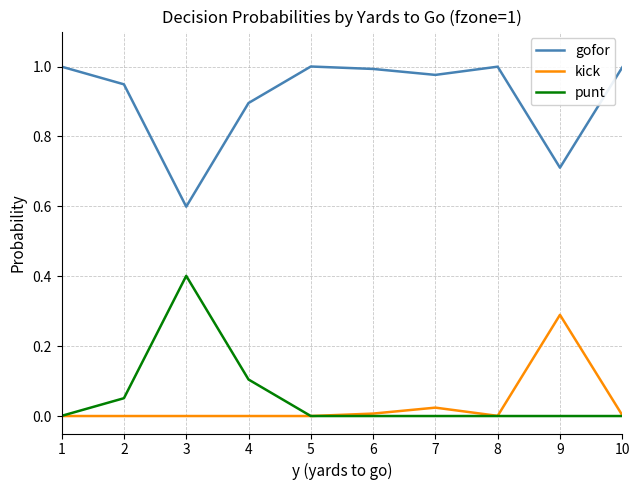

True or false: punt and gofor intersect in this chart.

False